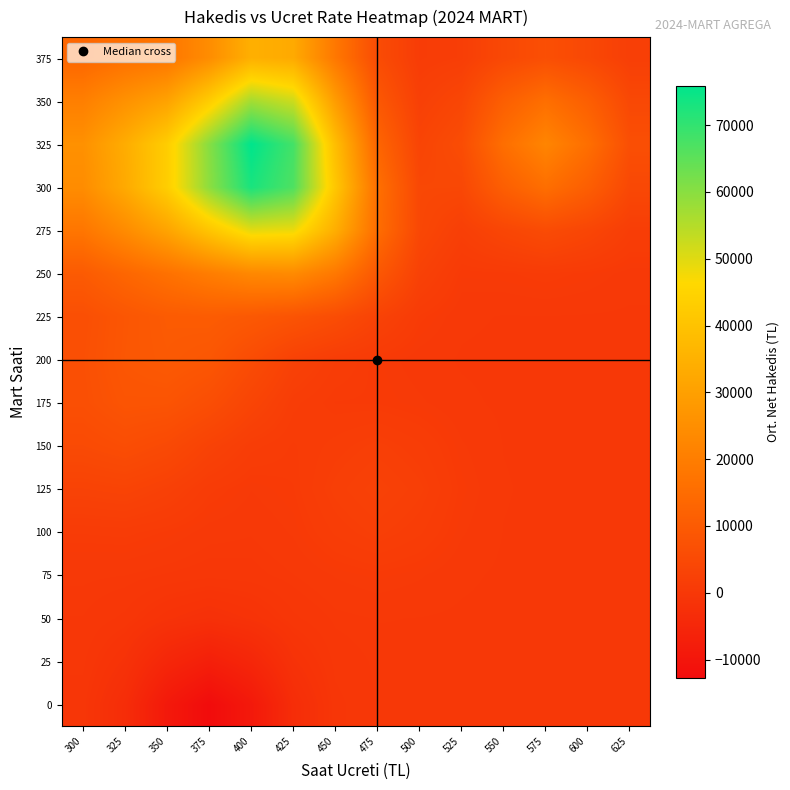

At which category is the sum across all series the highest?

400